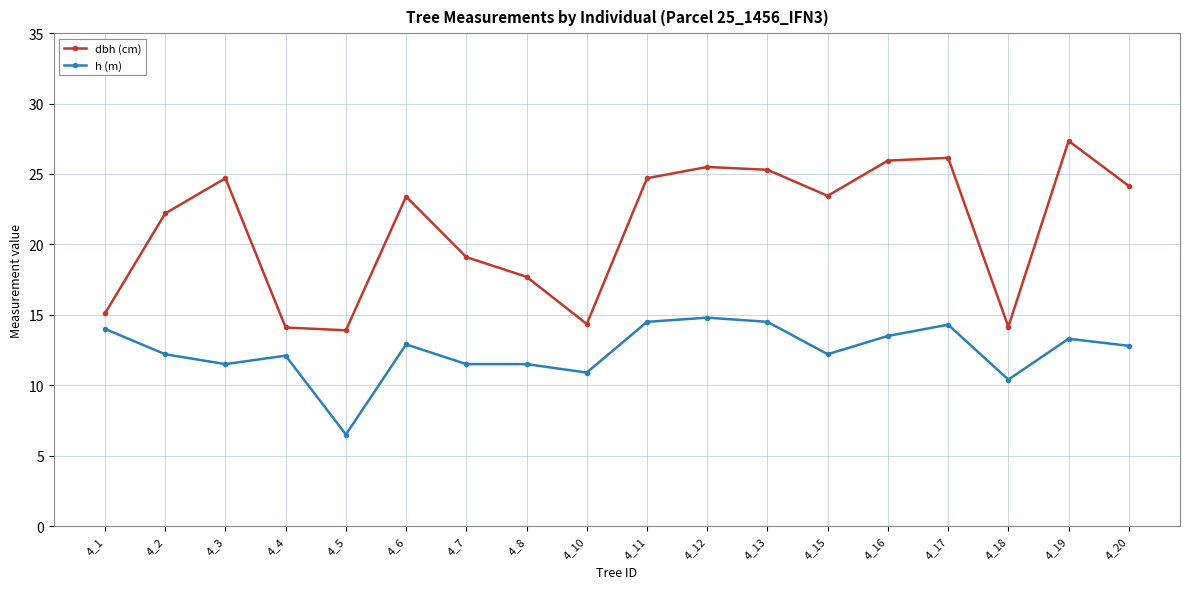

Where does the dbh (cm) series first go above 23?

4_3